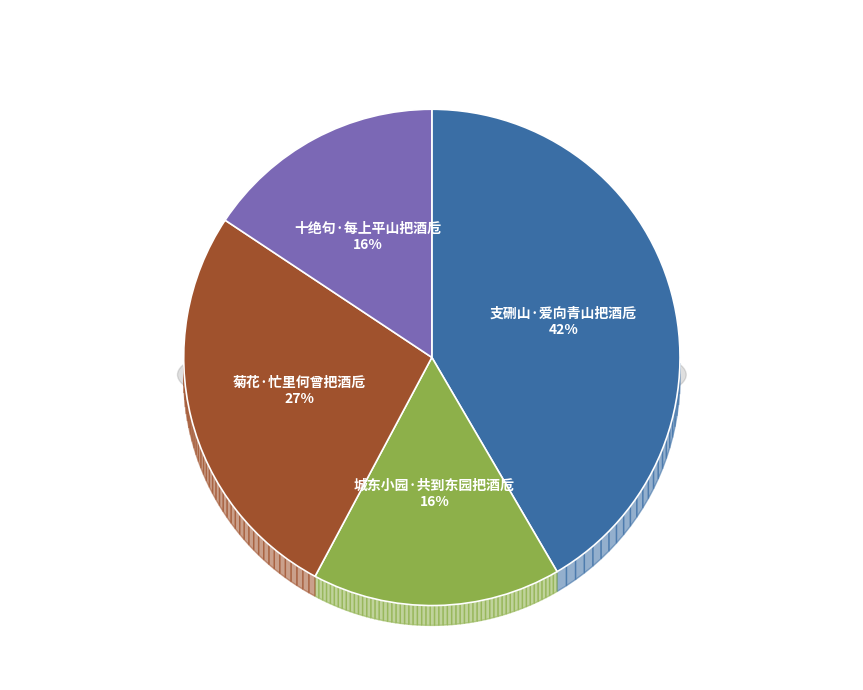

To the nearest percent, what is the difference between the largest and smallest slice percentages?

26%